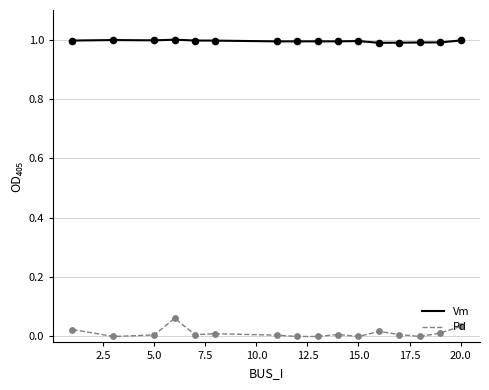

At how many categories does at least one series exceed 0?

16